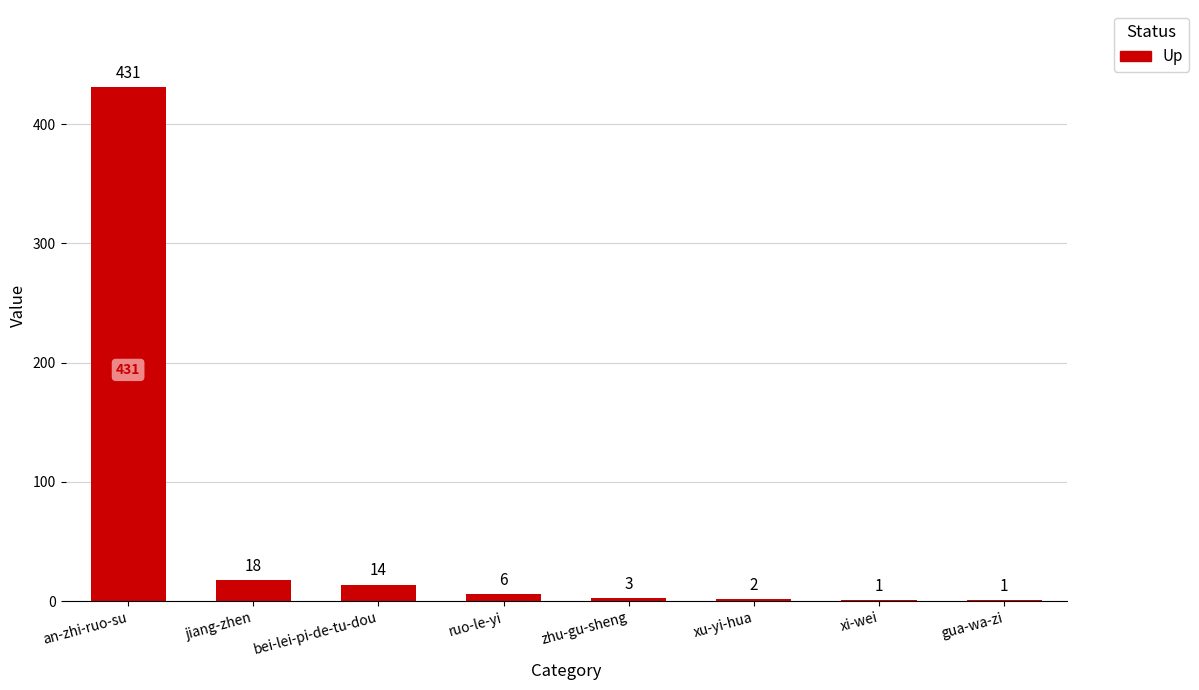

True or false: the data shows 239 at an-zhi-ruo-su.

False